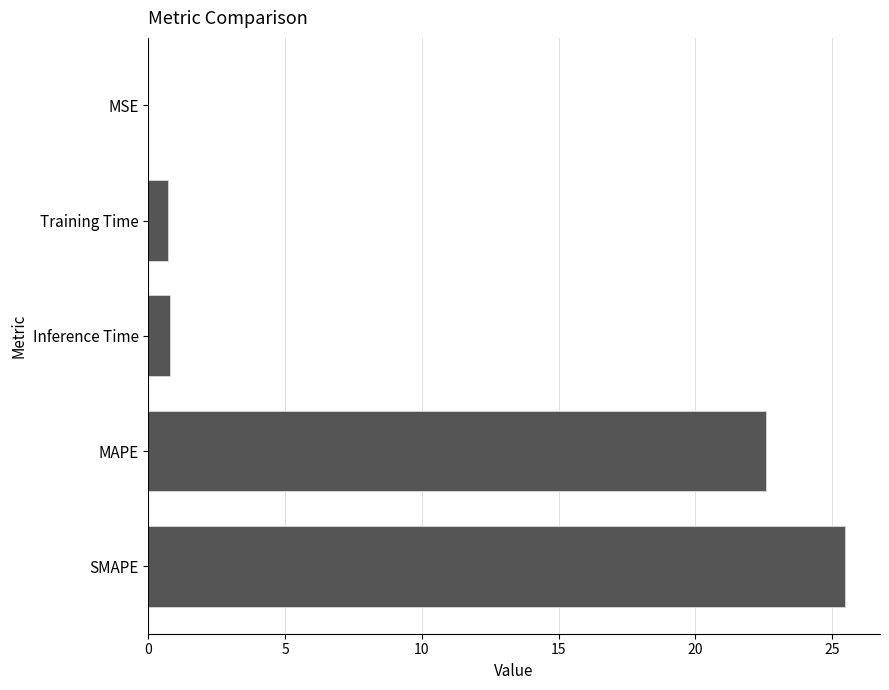

What is the sum of all values?

49.6